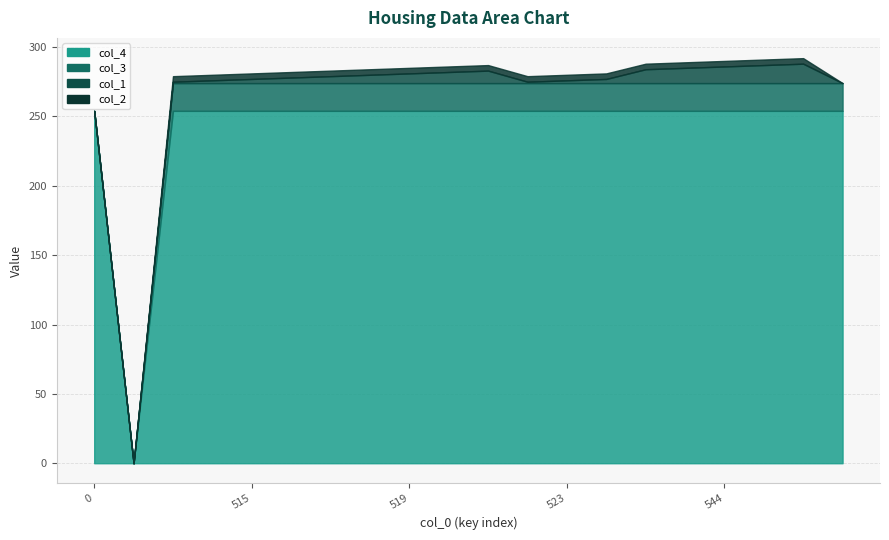

The col_4 series shows 254 at 520. True or false?

True